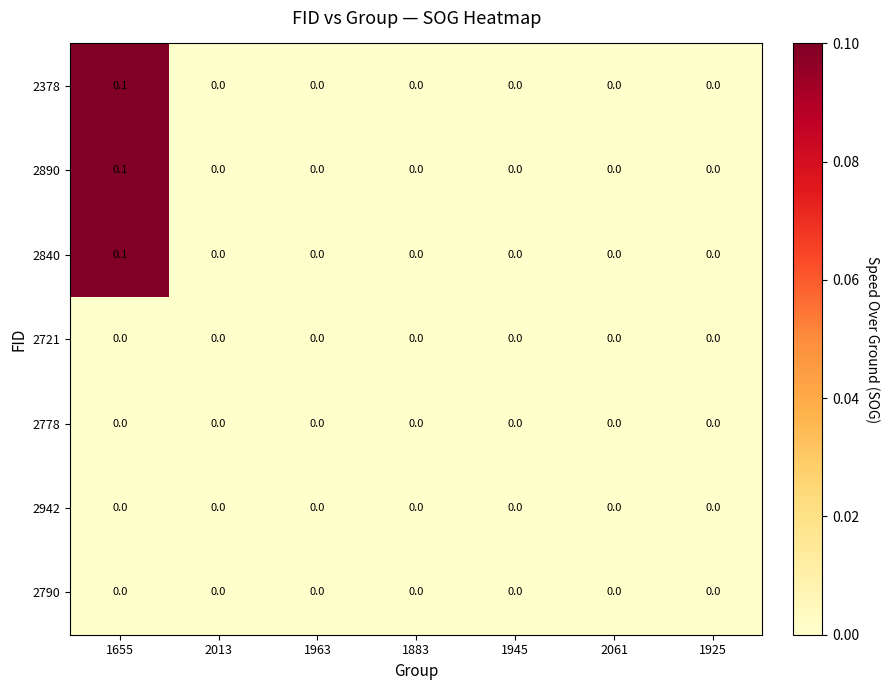

At which label does 2840 reach its peak?

1655